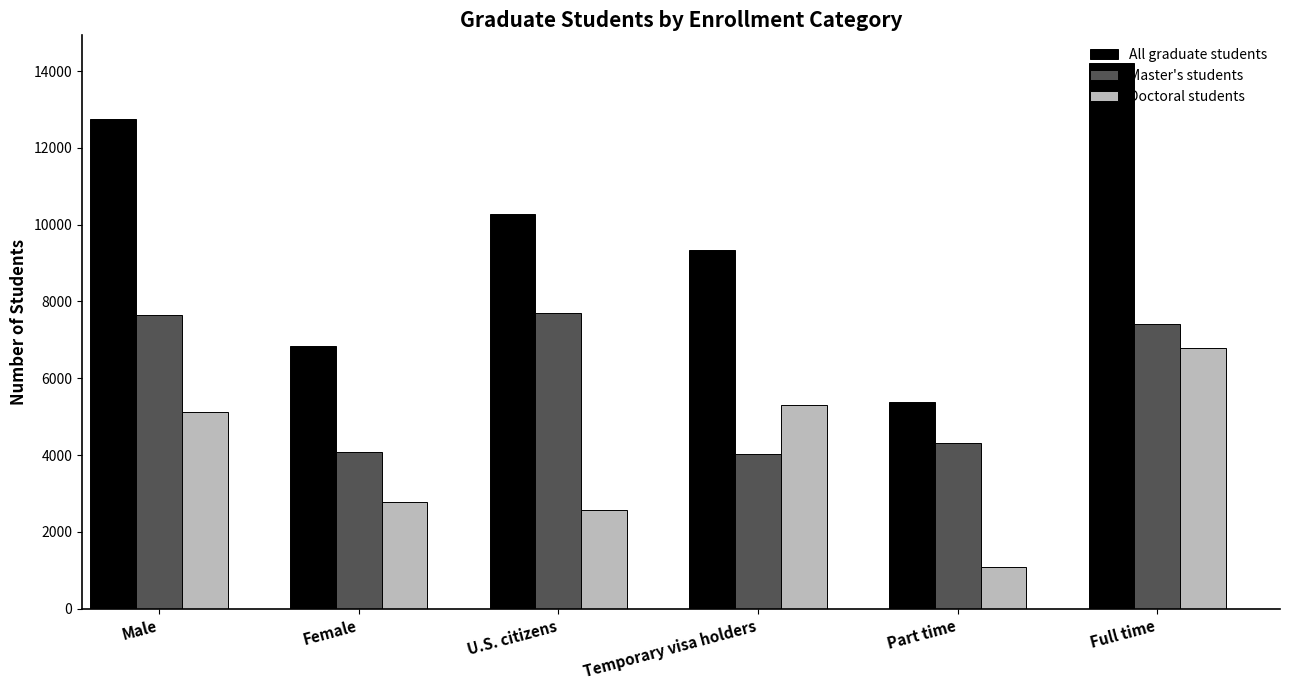

What is the sum of the All graduate students values at Full time and Temporary visa holders?

23546